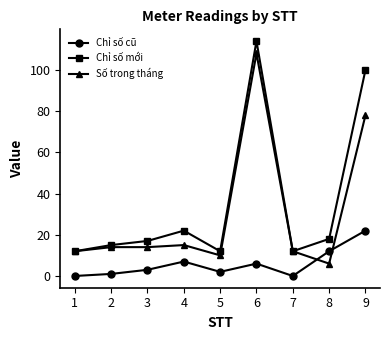

What is the difference between the Số trong tháng values at 9 and 7?

66